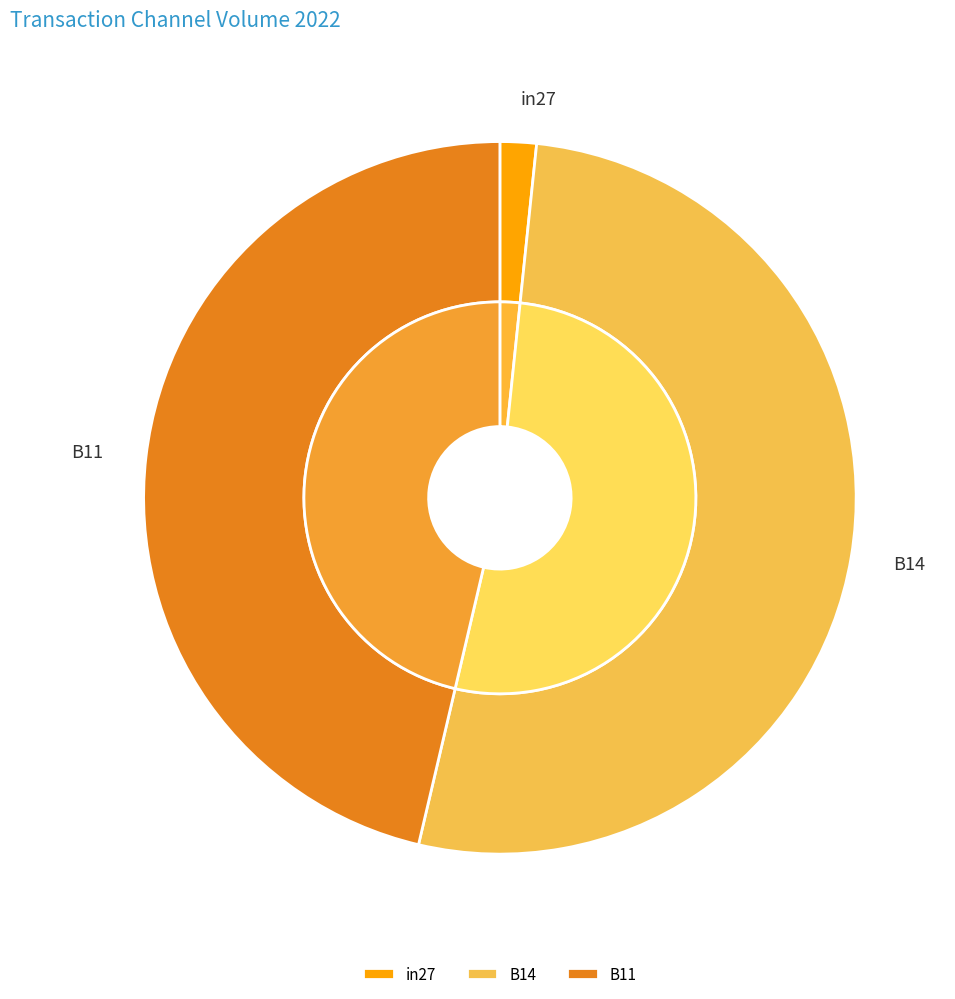

How many segments does this pie chart have?

3